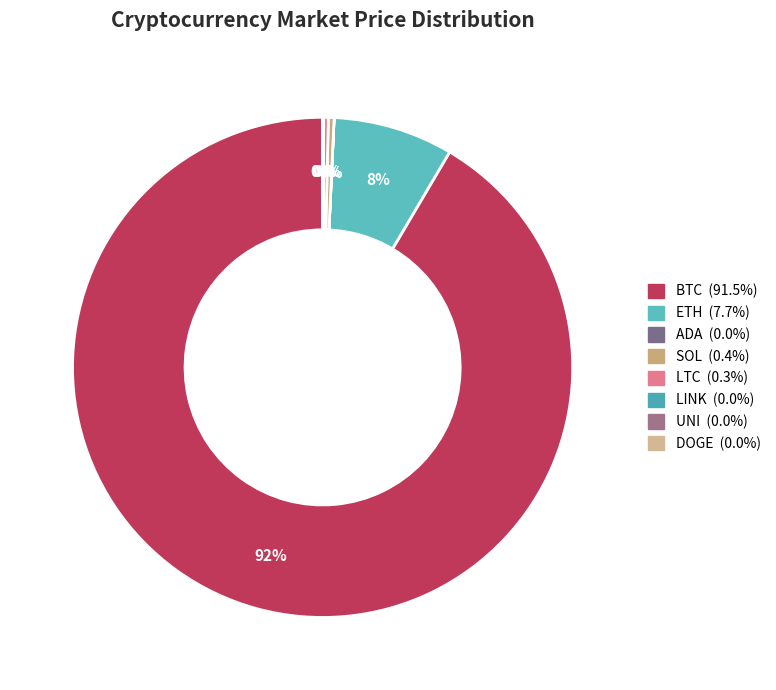

Is it true that SOL is 0% of the pie?

True